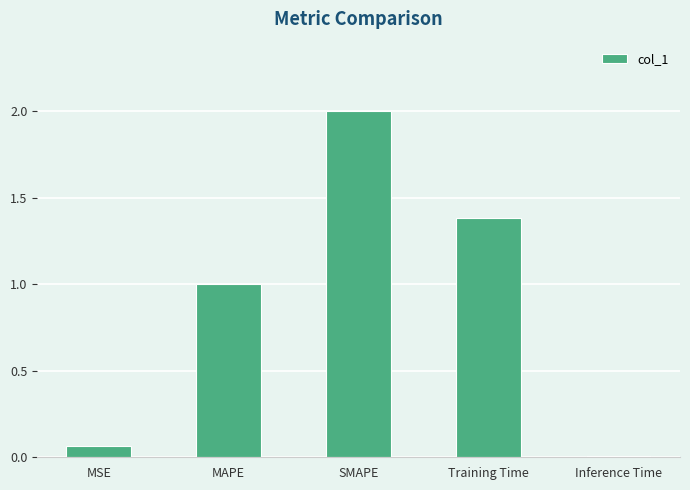

Is it true that the value at Inference Time is 0.0?

True